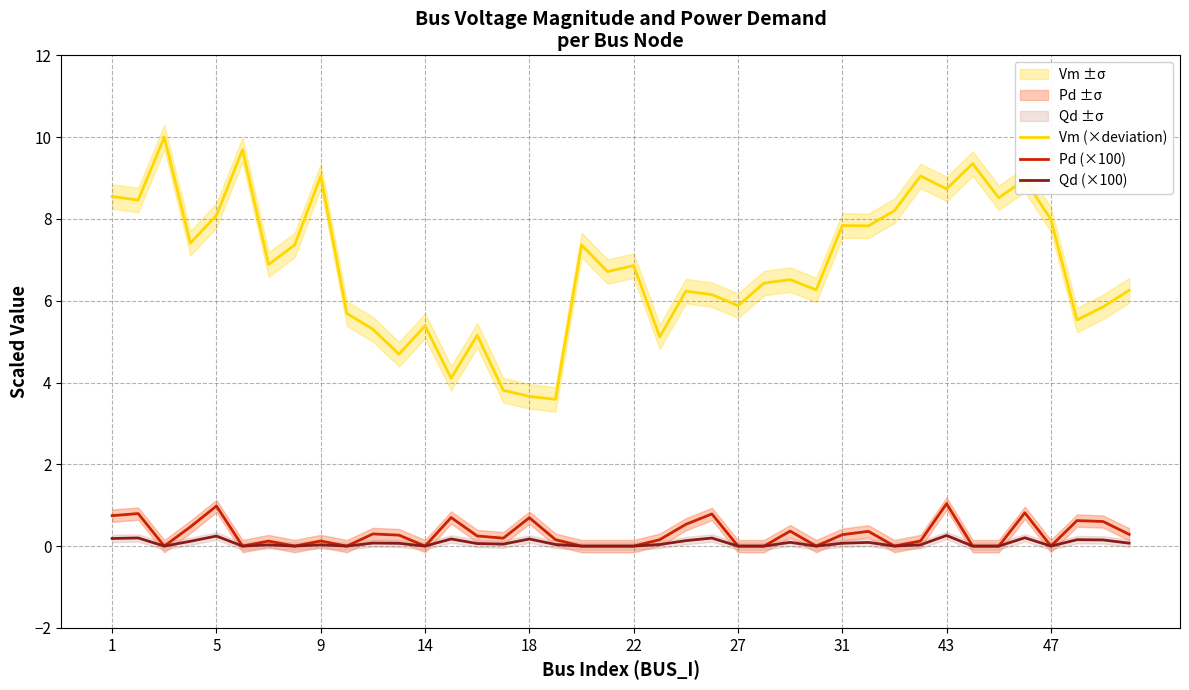

True or false: Qd (×100) has more than 0 points higher than both neighbors.

True